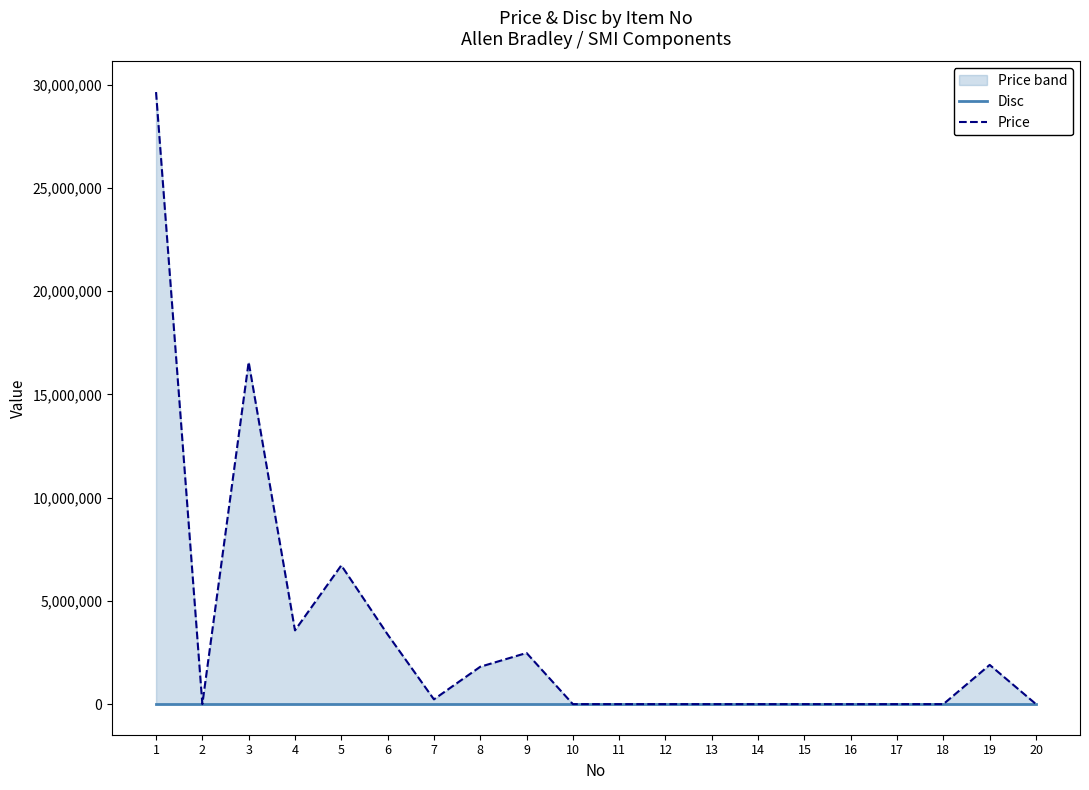

True or false: Disc and Price intersect in this chart.

False